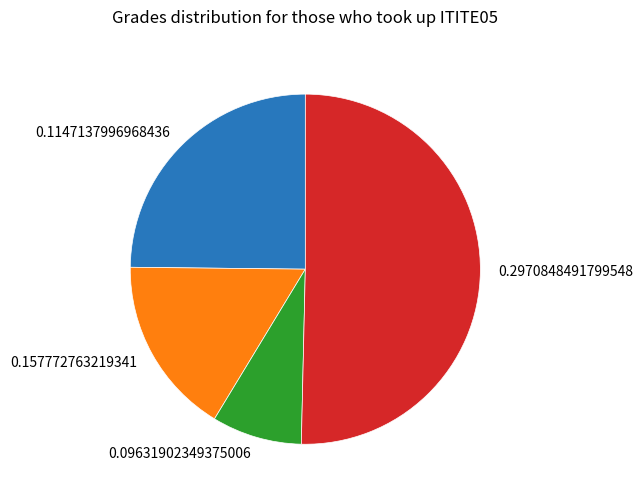

Which slice is the smallest?

0.09631902349375006